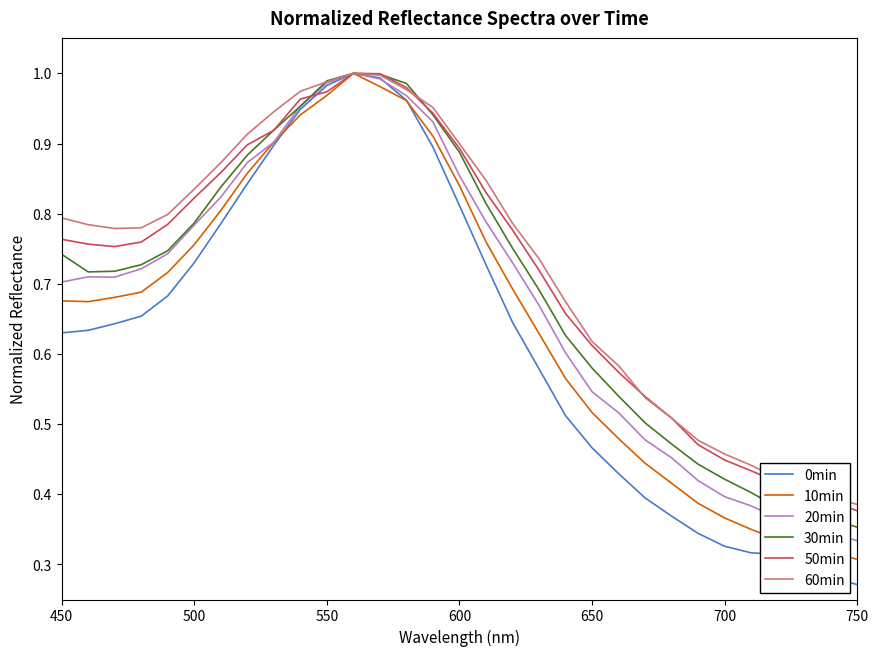

What are all the series names shown in the legend?

0min, 10min, 20min, 30min, 50min, 60min